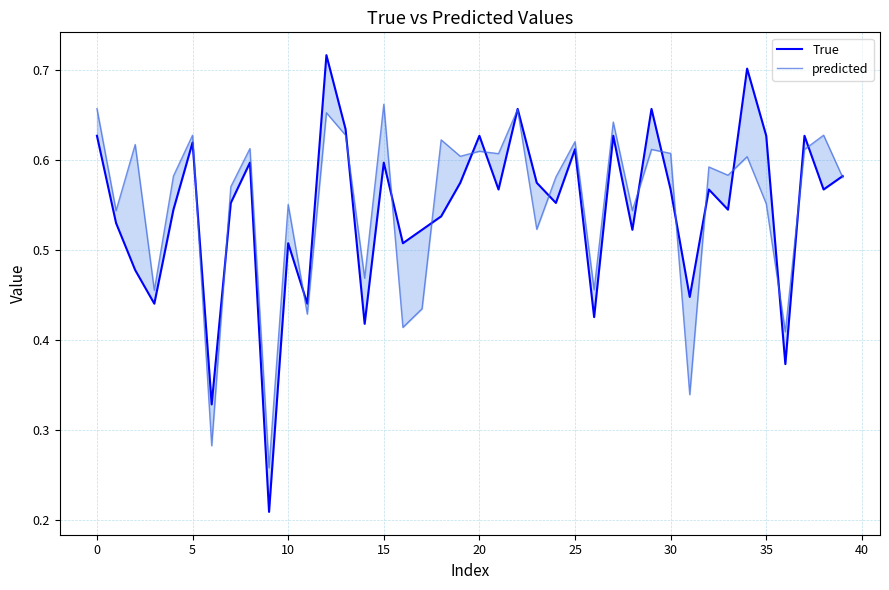

In predicted, how many points are lower than both neighbors (excluding endpoints)?

15